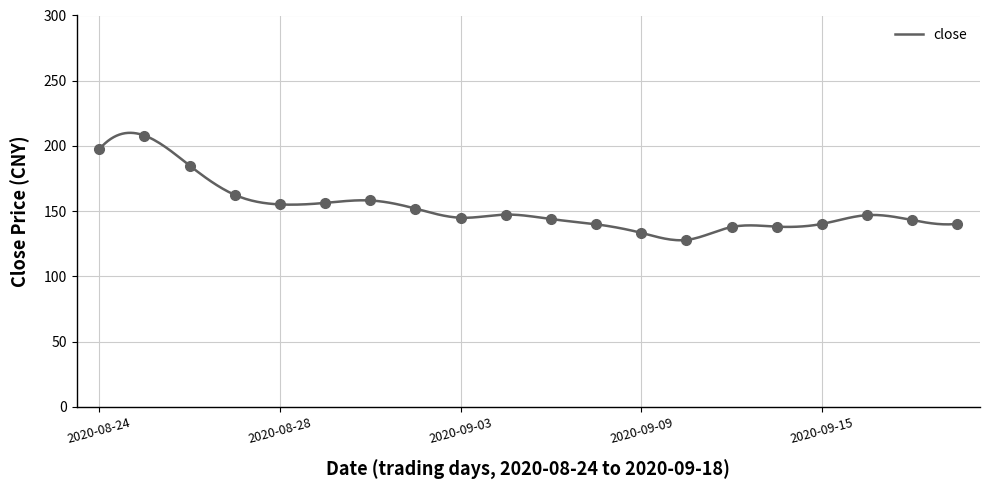

What is the value of the 16th point from the left?

138.2